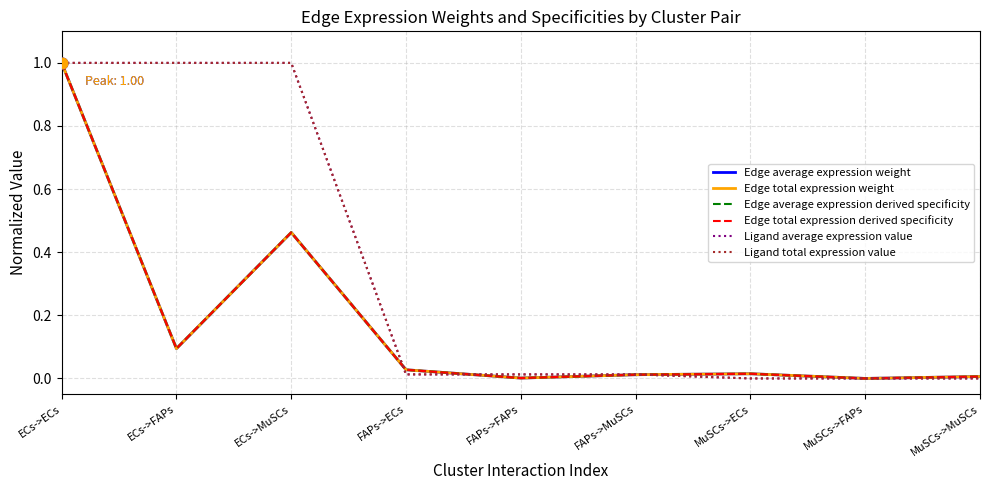

At which category is the sum across all series the highest?

ECs->ECs